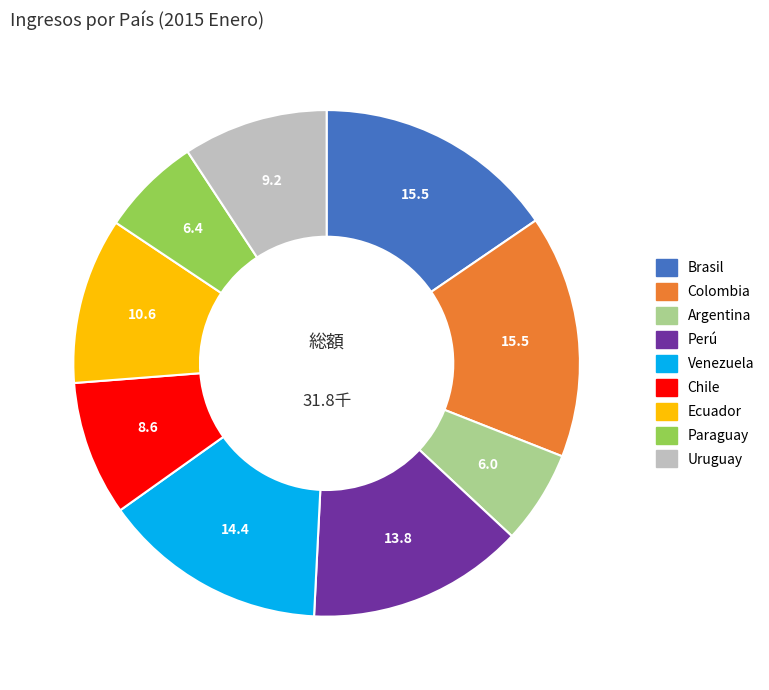

What is the ratio of the value at Brasil to the value at Ecuador?

1.5